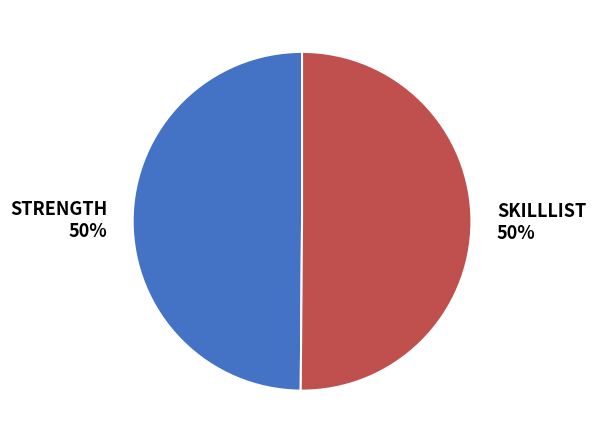

What percentage is the STRENGTH slice, to the nearest percent?

50%